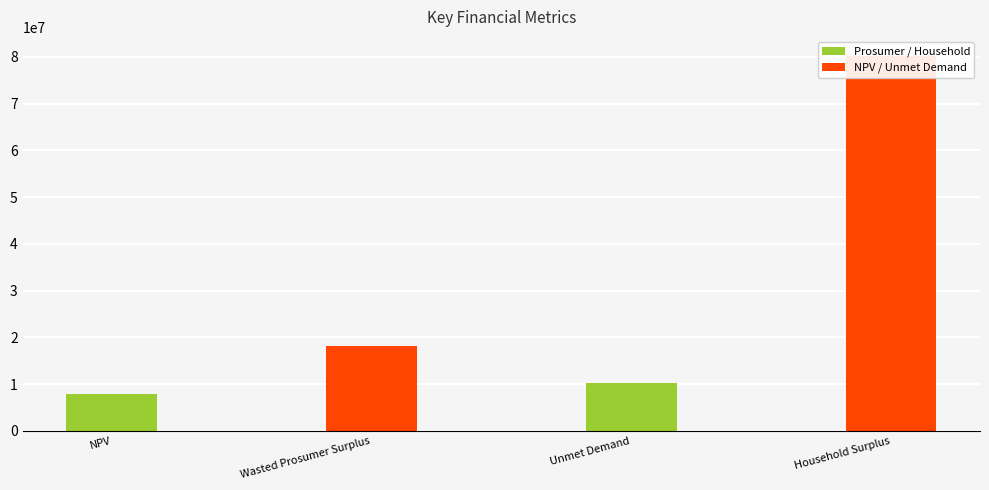

What is the label of the 3rd bar from the left?

Unmet Demand